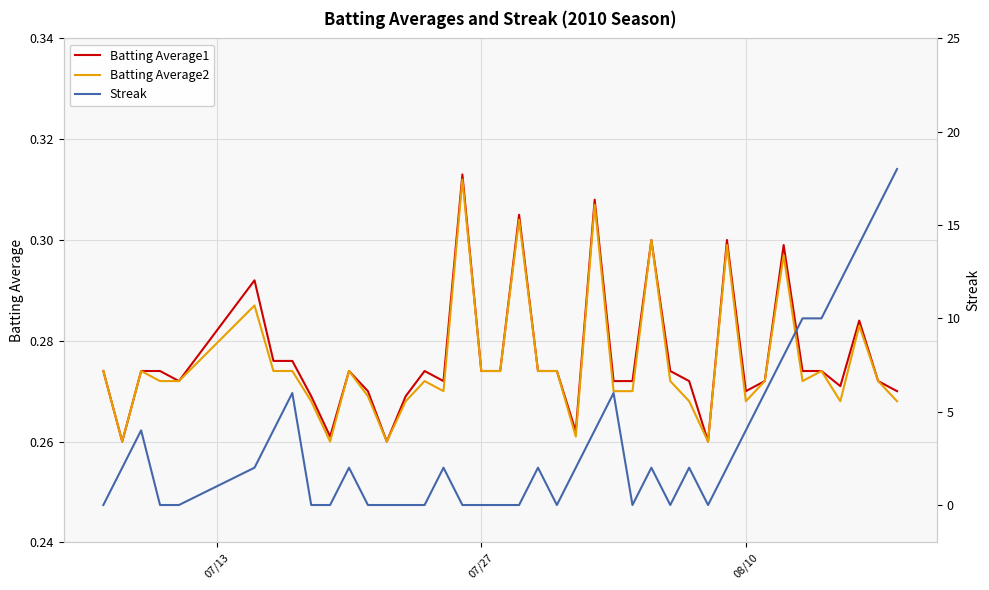

The Streak series shows 24.2 at 38. True or false?

False